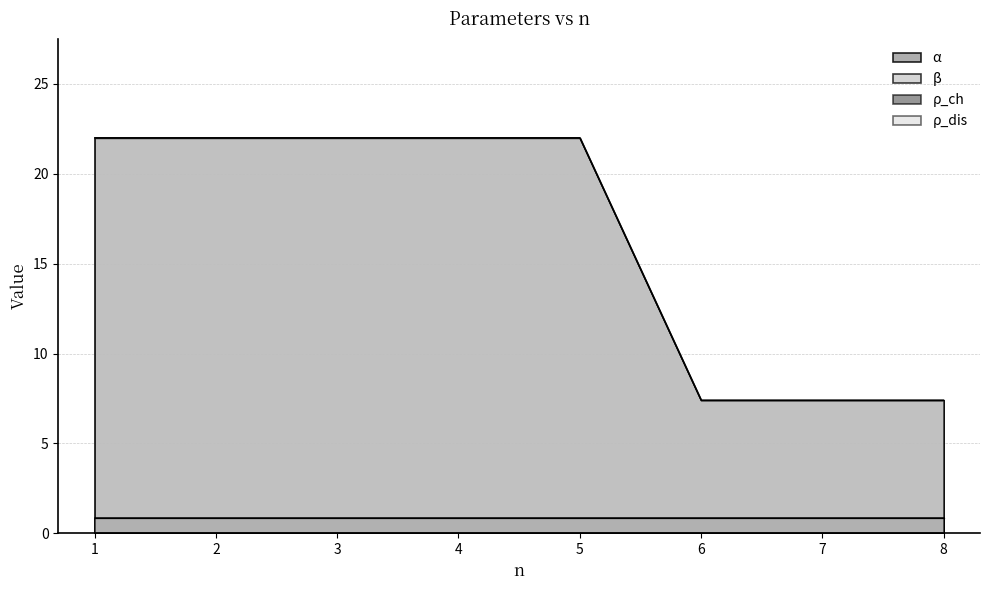

The value of α at 4 is 34.5. True or false?

False